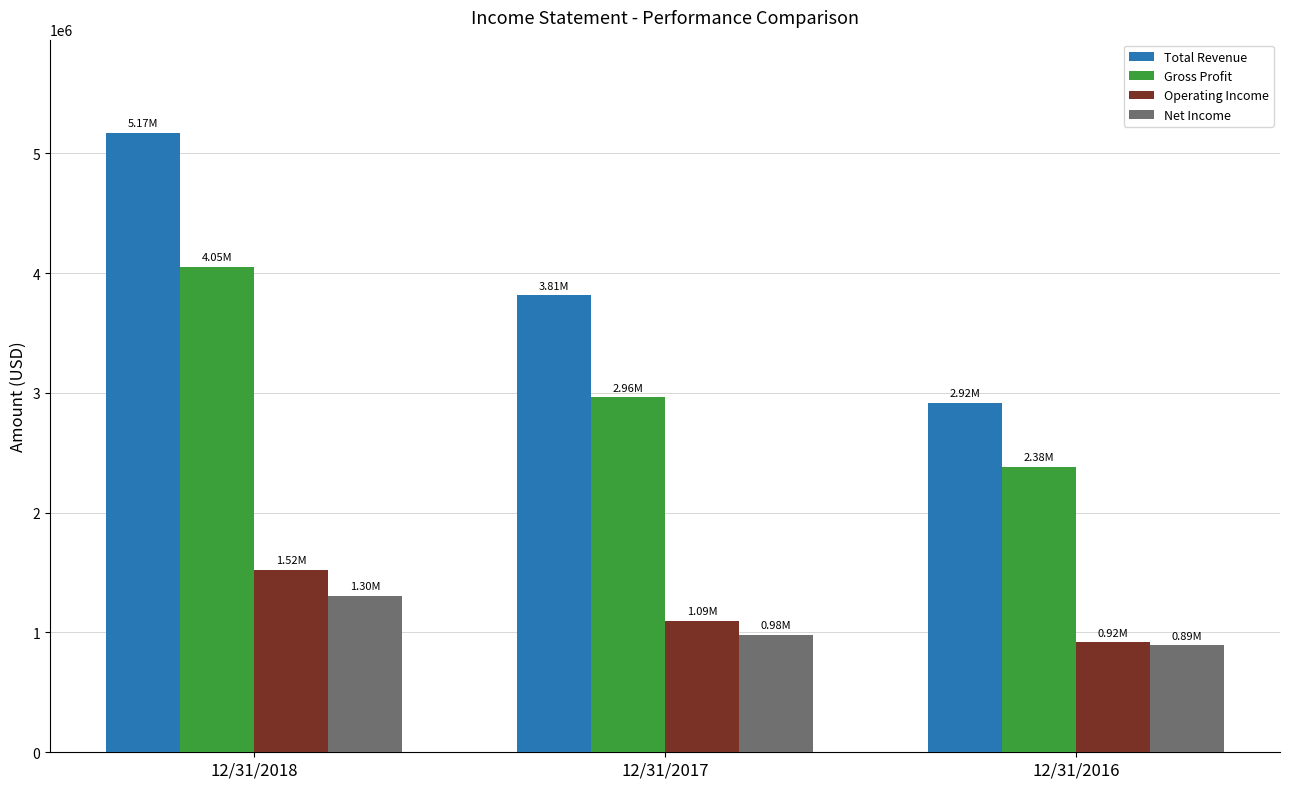

Reading left to right, transcribe all the data shown in this chart.

Total Revenue: 5173385	3814842	2917794
Gross Profit: 4049414	2963358	2382747
Operating Income: 1524621	1094725	917857
Net Income: 1303373	981372	891539